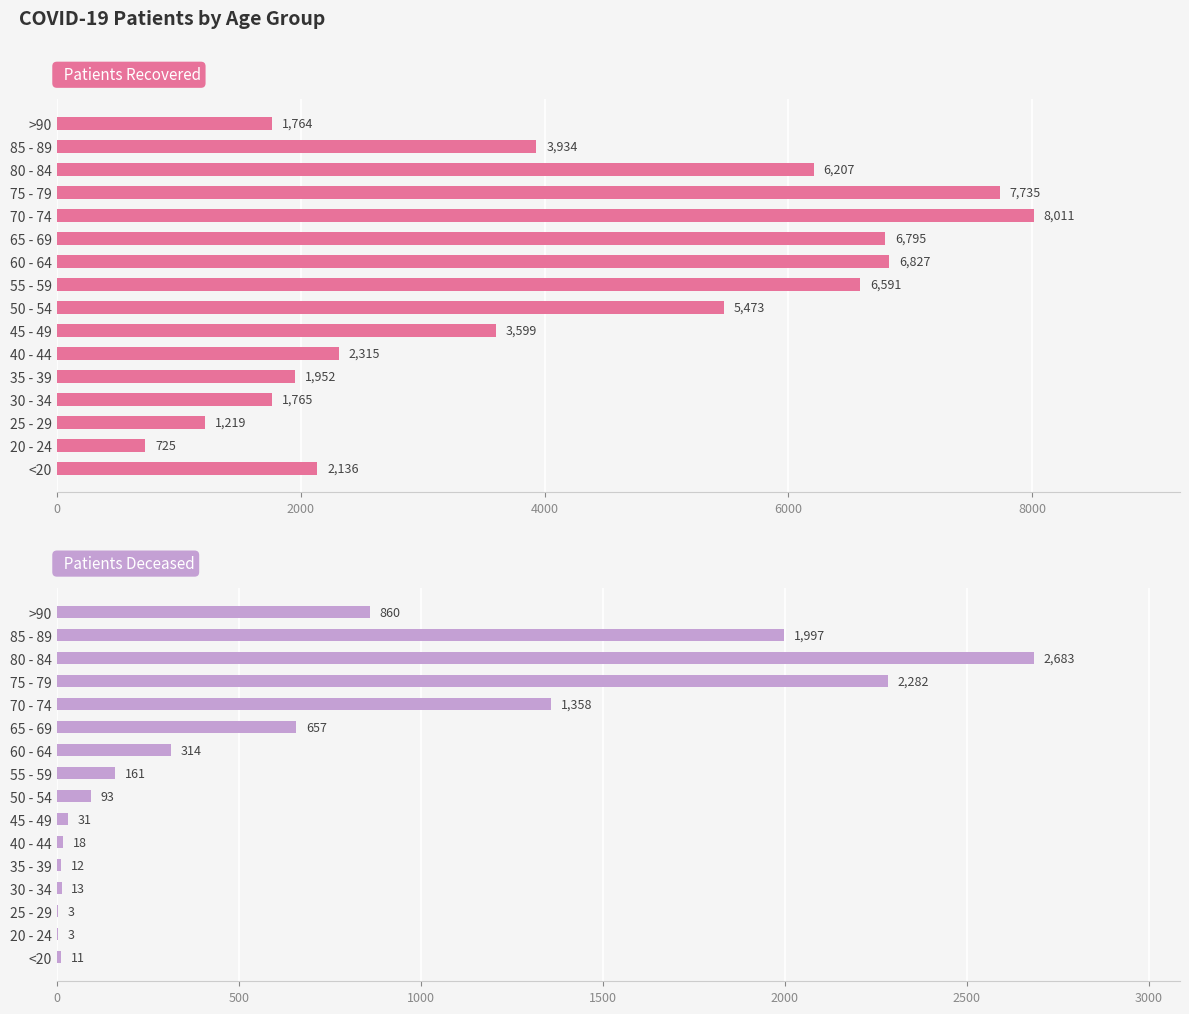

How many groups of bars are there?

16